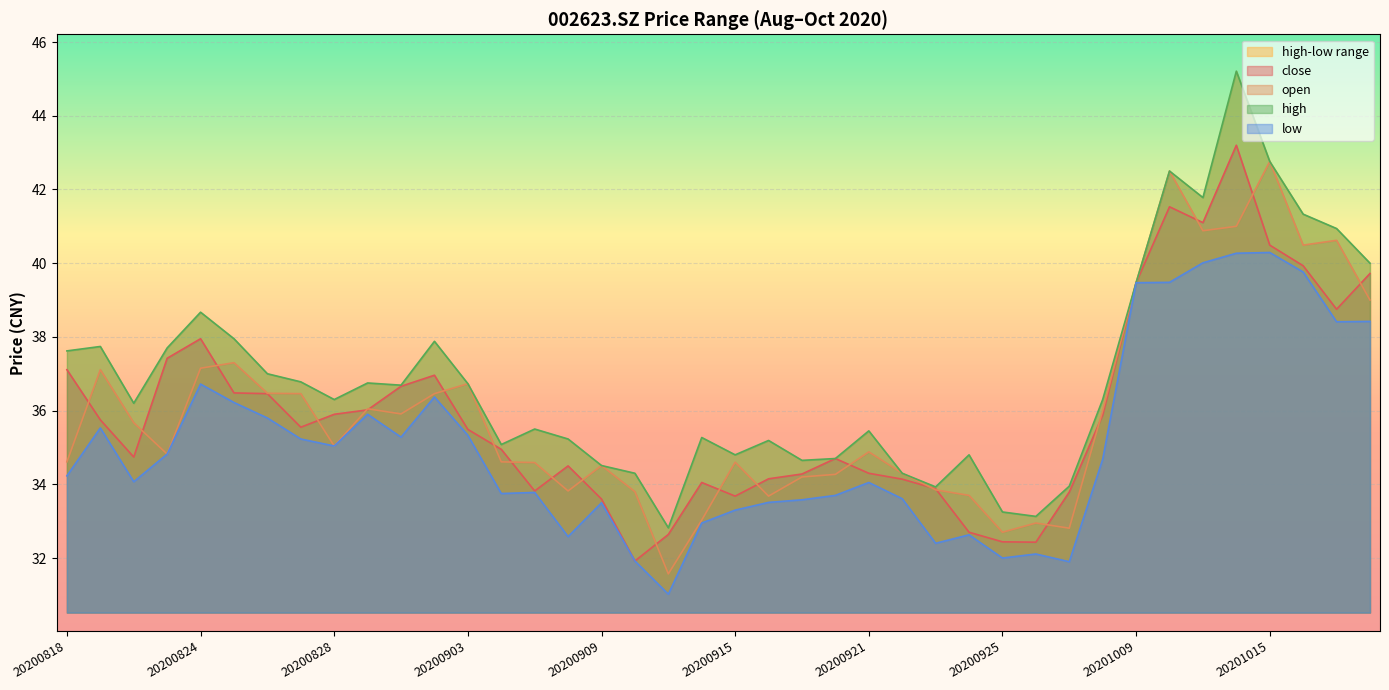

The value of open at 20201009 is 39.5. True or false?

True